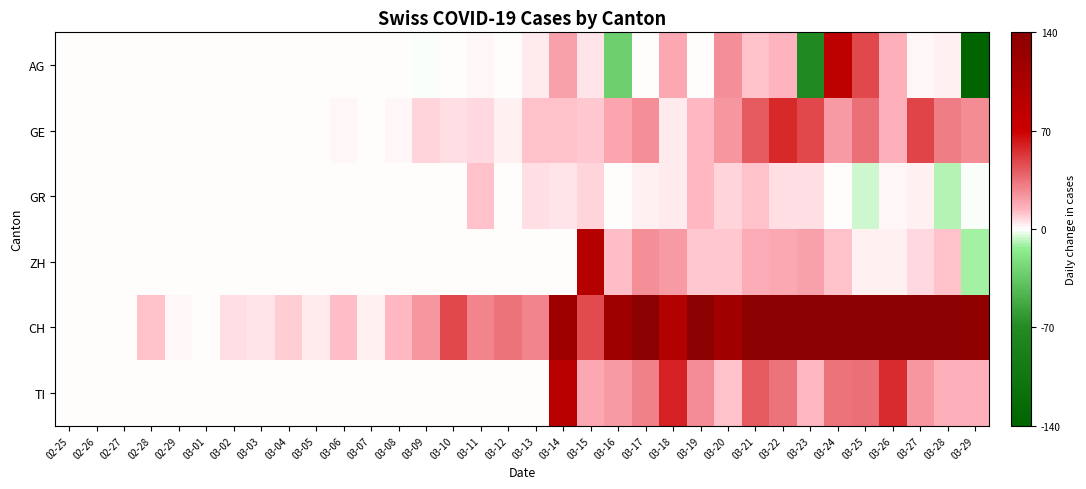

How many distinct data groups are displayed?

6